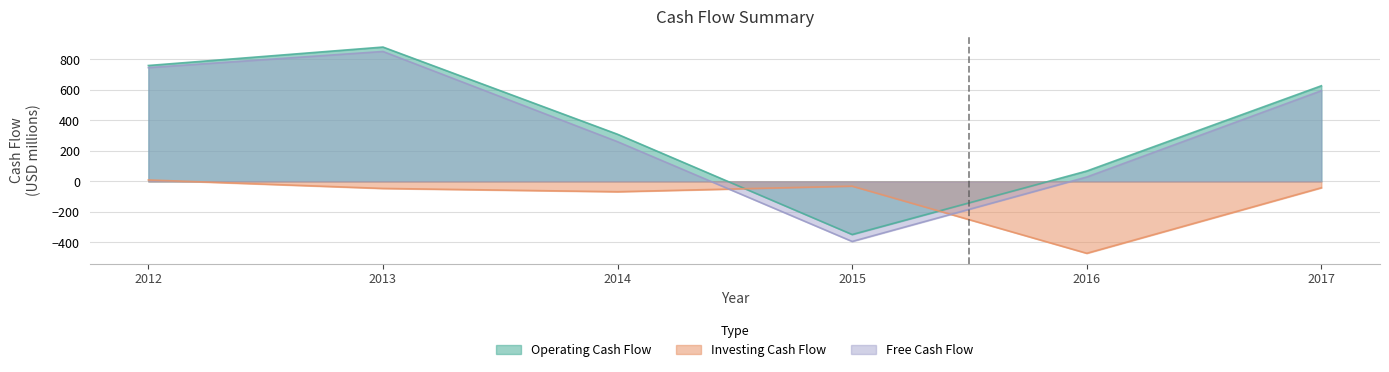

Reading left to right, what are all the values shown in this chart?

Operating Cash Flow: 2012=760.1	2013=881.1	2014=309.2	2015=-348.1	2016=68.3	2017=627.3
Investing Cash Flow: 2012=9.7	2013=-46.0	2014=-67.6	2015=-30.9	2016=-471.2	2017=-41.4
Free Cash Flow: 2012=746.2	2013=852.2	2014=260.5	2015=-393.6	2016=29.0	2017=595.0